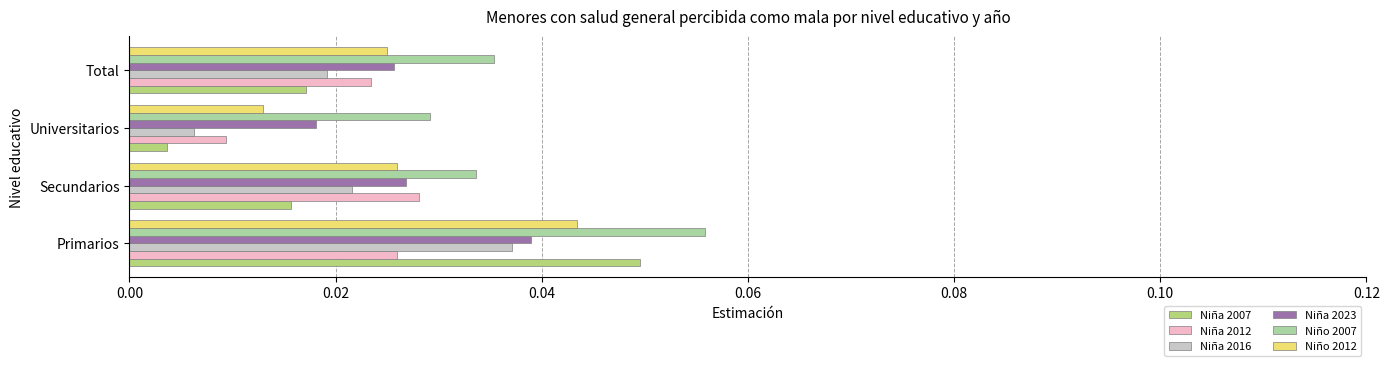

Is the value of Niña 2016 at Primarios greater than the value of Niño 2012 at Primarios?

No